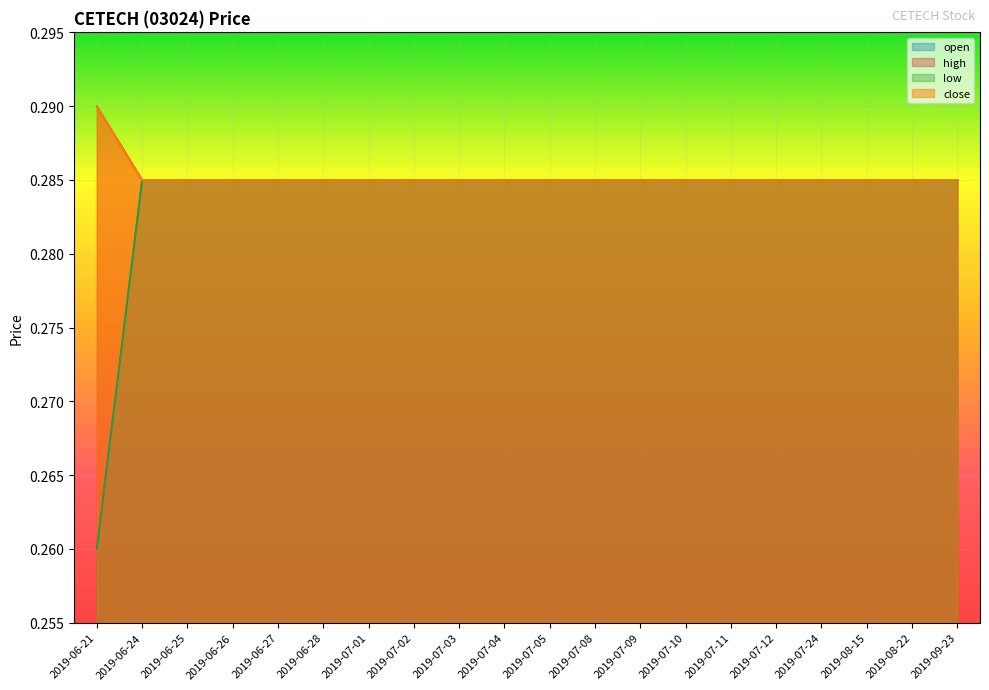

How many lines are shown in the chart?

4